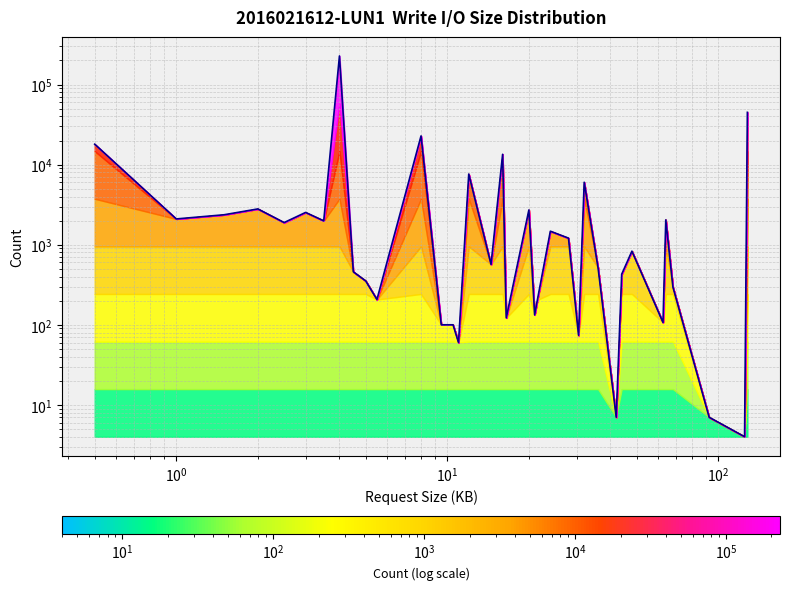

What is the sum of the values at 16.0 and 36.0?

13981